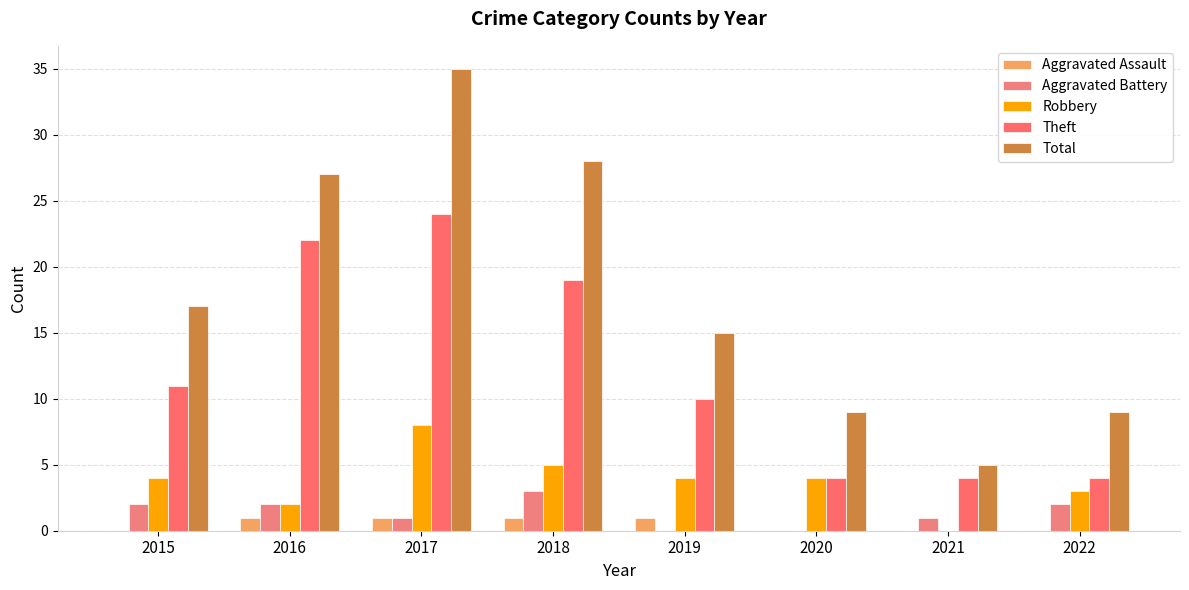

What are all the series names shown in the legend?

Aggravated Assault, Aggravated Battery, Robbery, Theft, Total